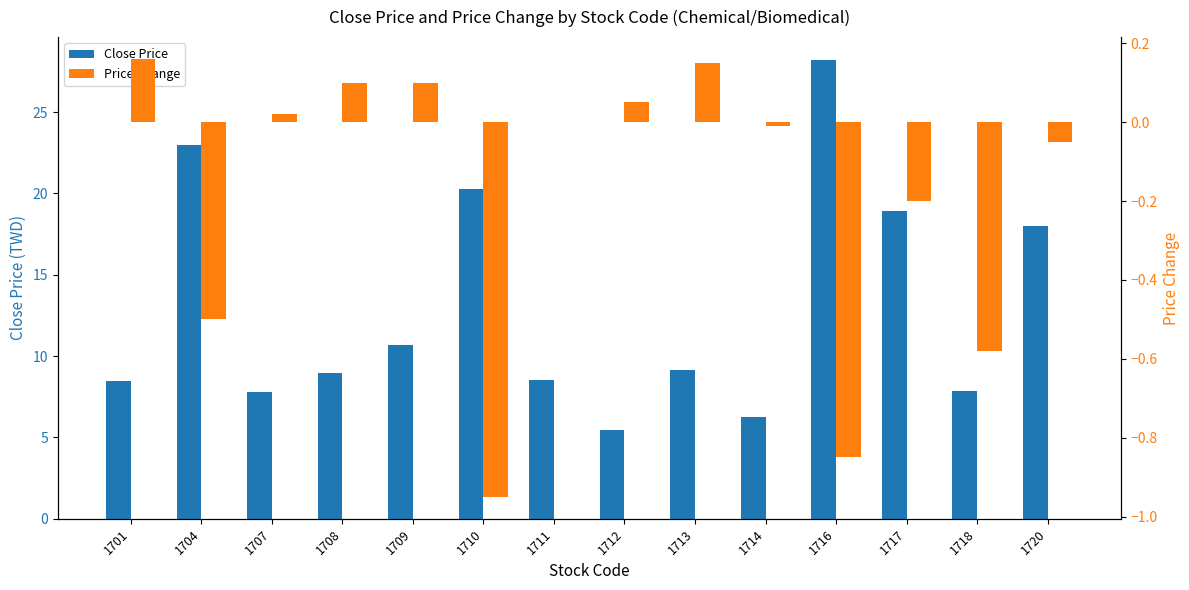

What is the maximum value for Close Price?

28.2